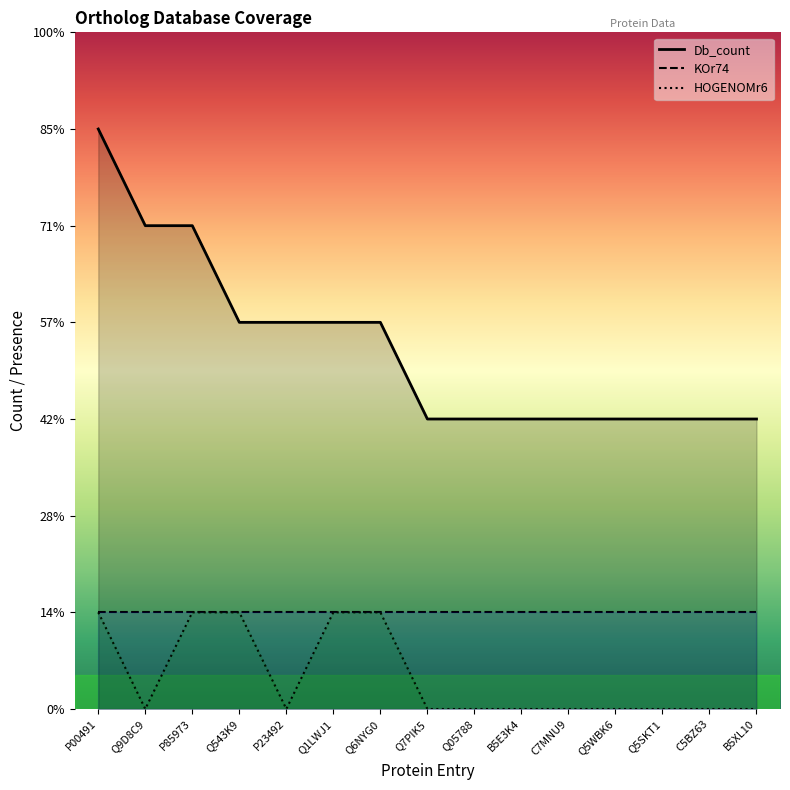

What is the maximum value for Db_count?

6